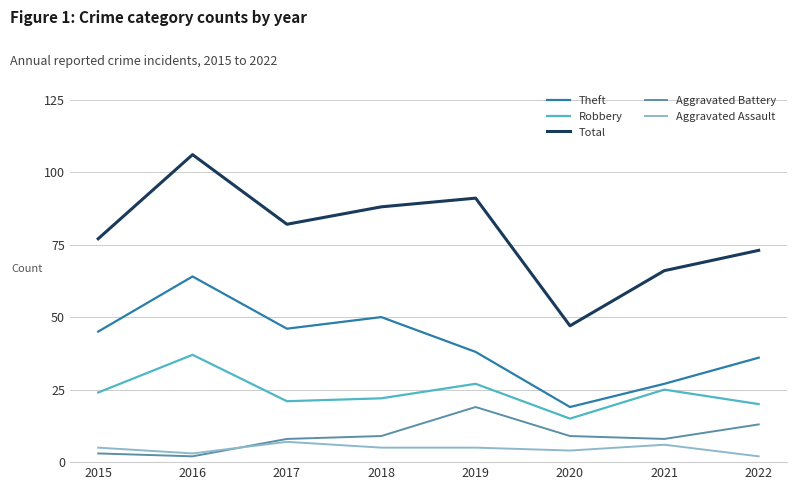

Where is the first local maximum for Robbery?

2016